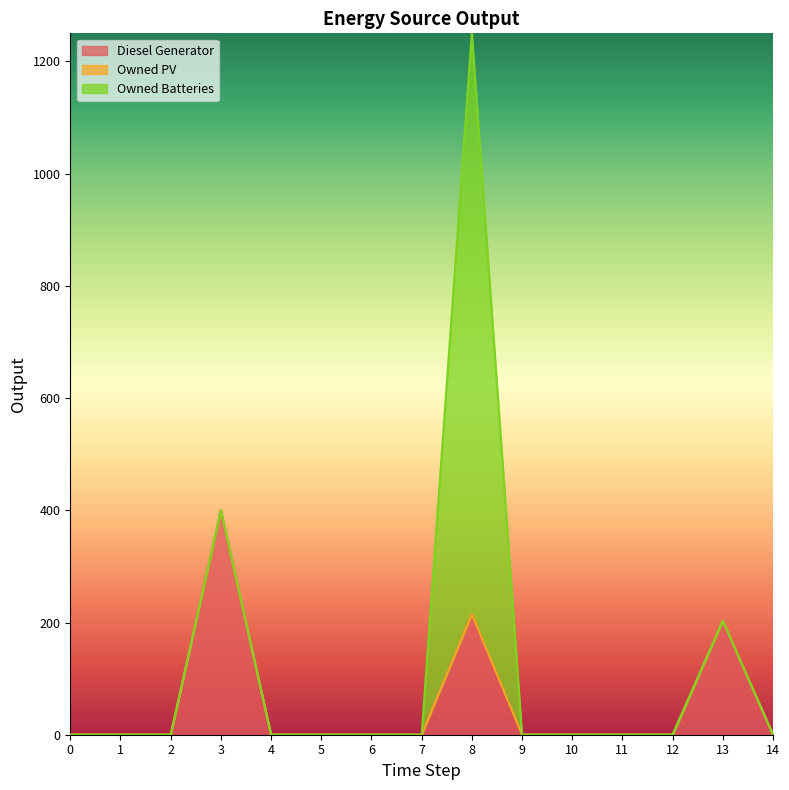

True or false: Owned PV and Diesel Generator cross at least once.

False